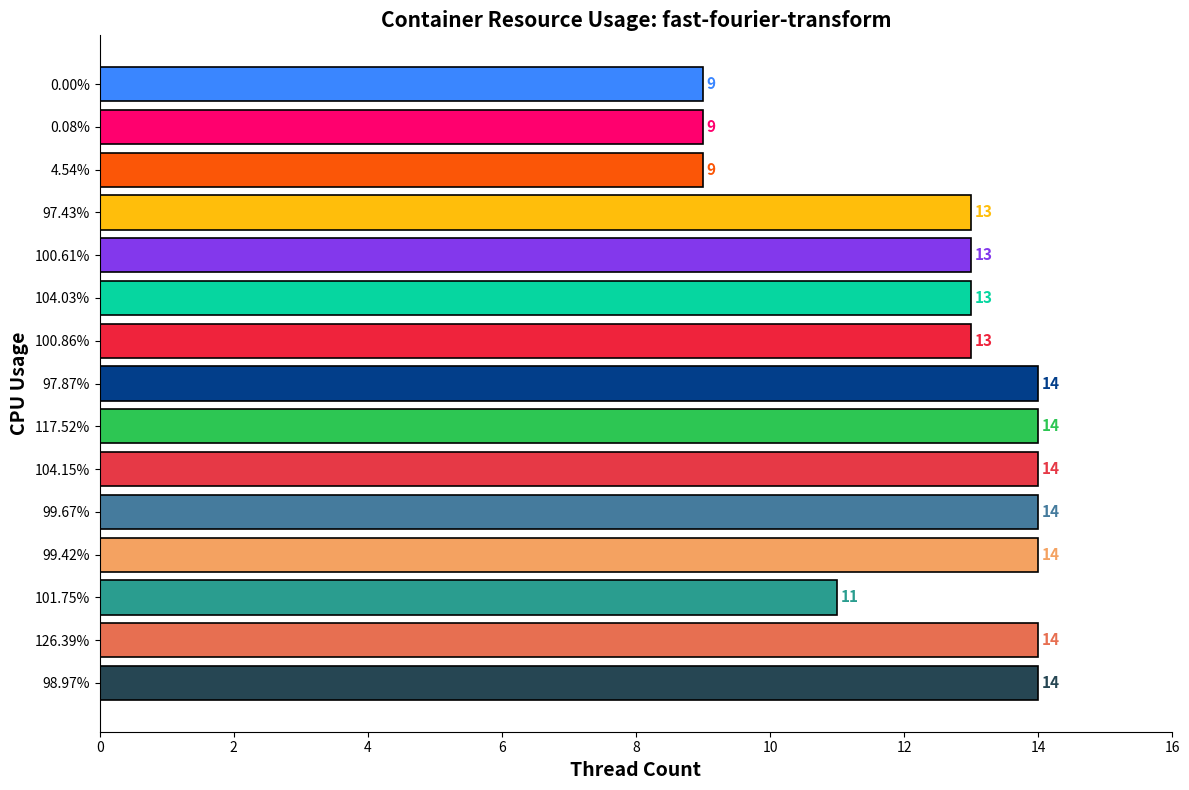

The chart shows a value of 20 at 100.61%. True or false?

False